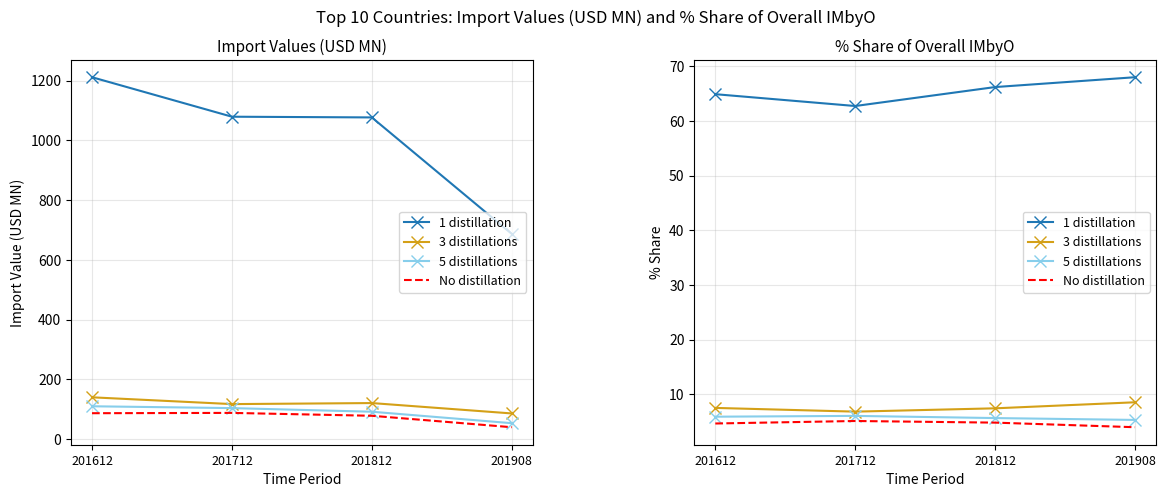

How many interior local valleys does the 3 distillations series have?

1